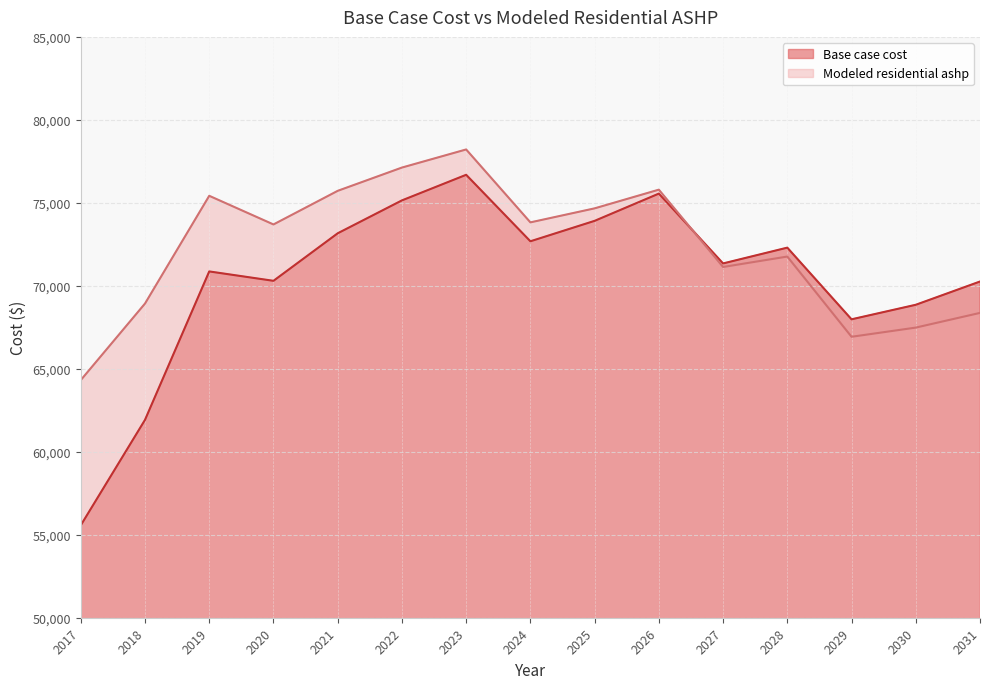

What is the approximate value of Modeled residential ashp at 2024?

73823.2